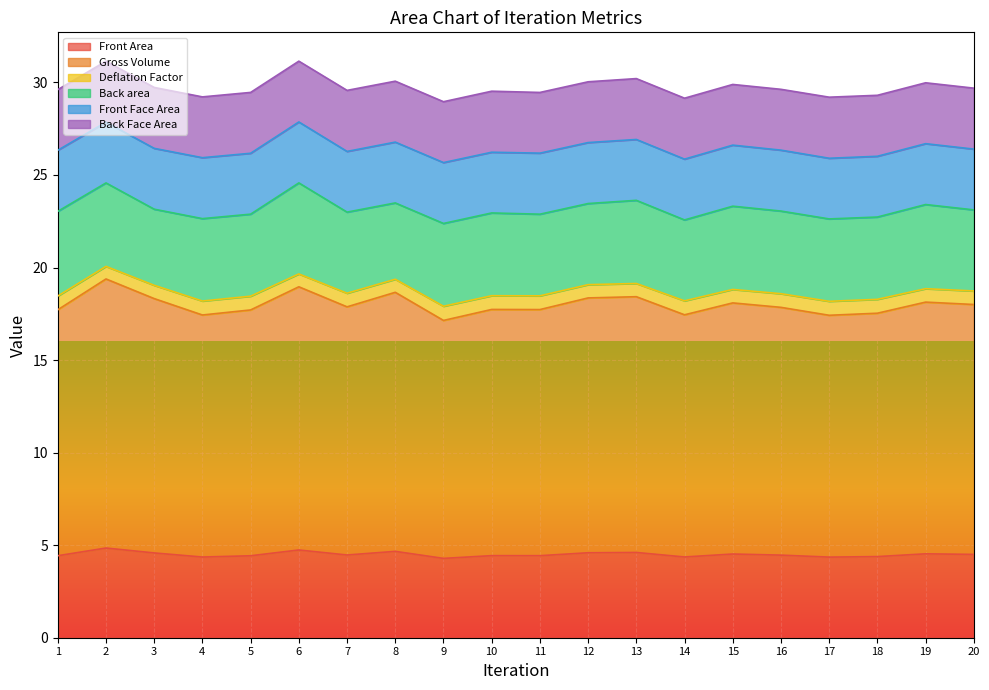

Which has a higher value, 9 or 12?

12